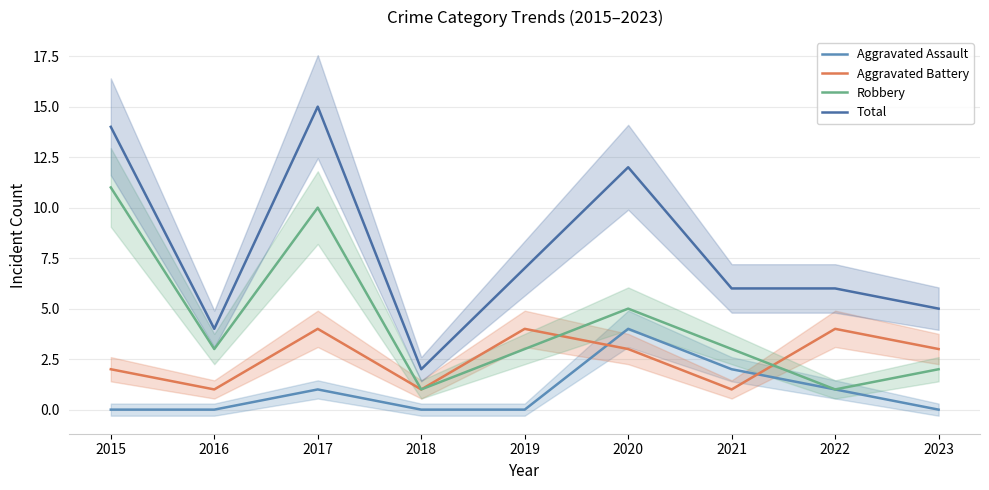

What are all the series names shown in the legend?

Aggravated Assault, Aggravated Battery, Robbery, Total